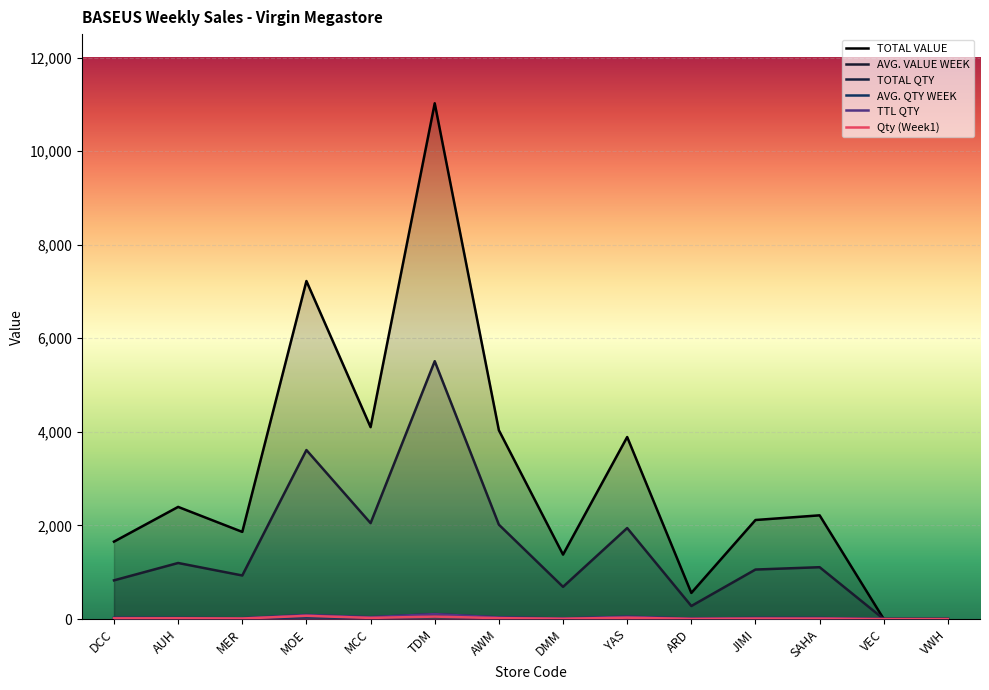

What is the difference between the second highest and minimum values in the TOTAL QTY series?

86.0